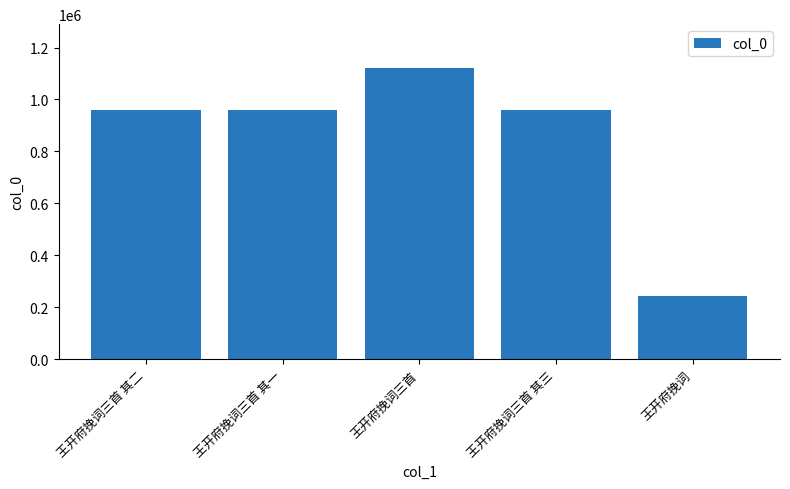

What is the label of the 2nd bar from the right?

王开府挽词三首 其三